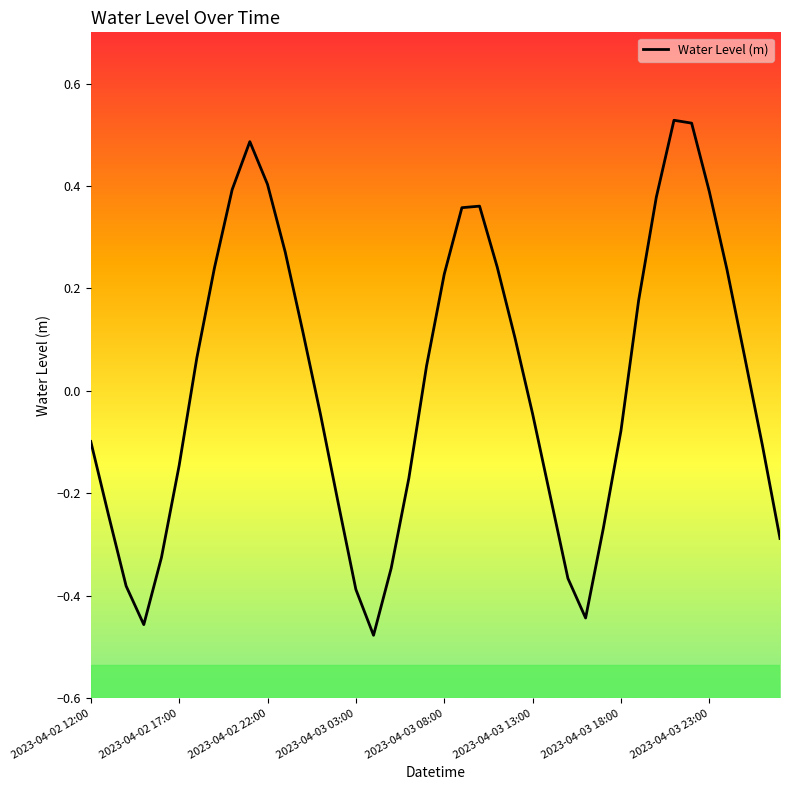

What is the difference between the maximum and minimum values?

1.0